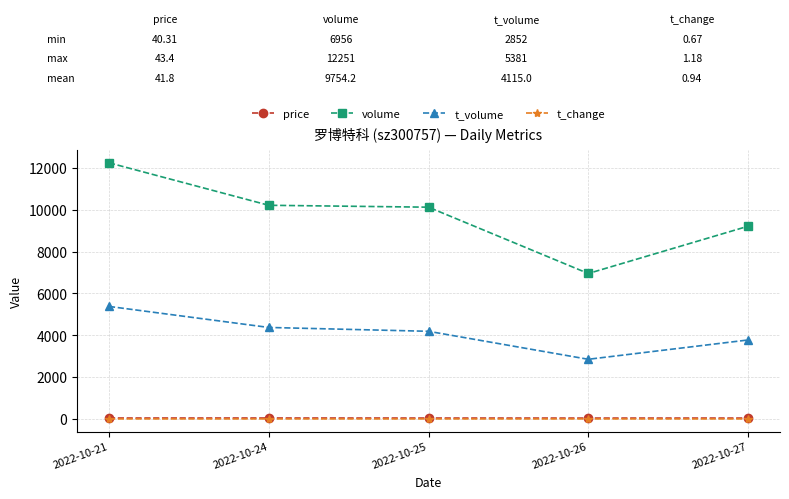

The price series shows 40.3 at 2022-10-26. True or false?

True